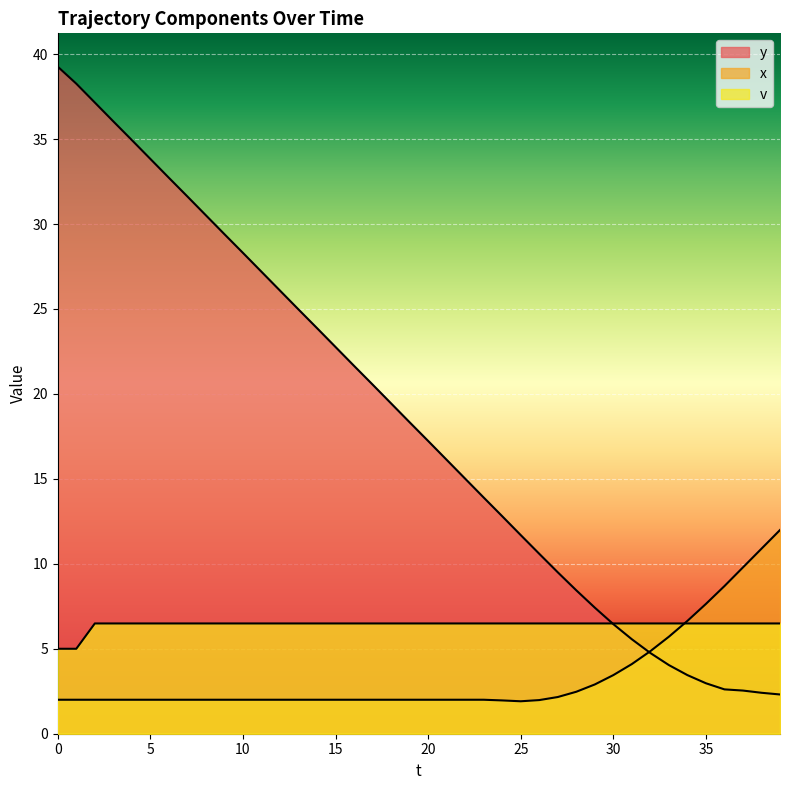

The value of x at 7 is 2.0. True or false?

True